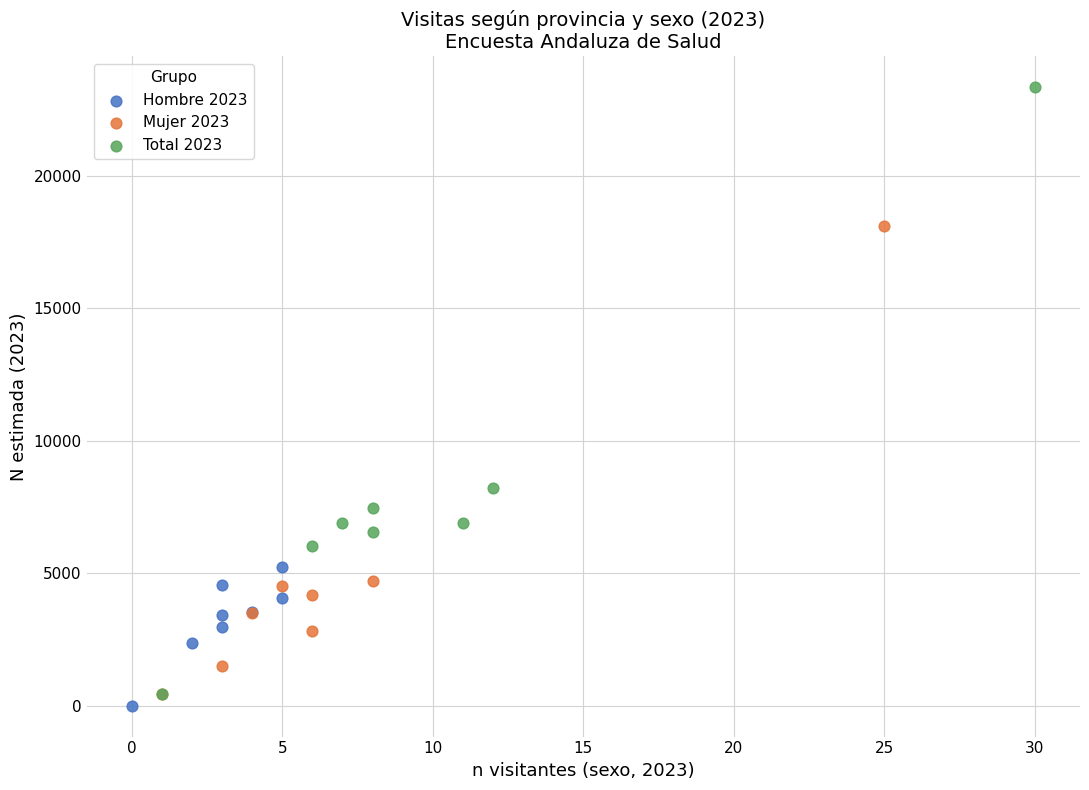

What are all the series names shown in the legend?

Hombre 2023, Mujer 2023, Total 2023